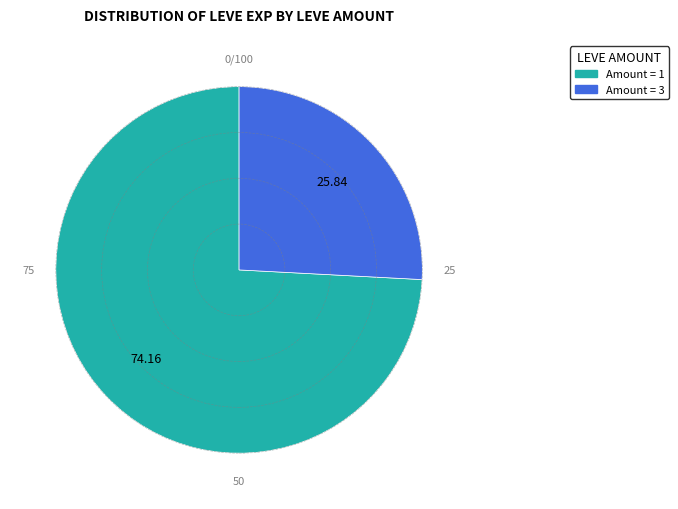

Count the number of slices in the pie.

2